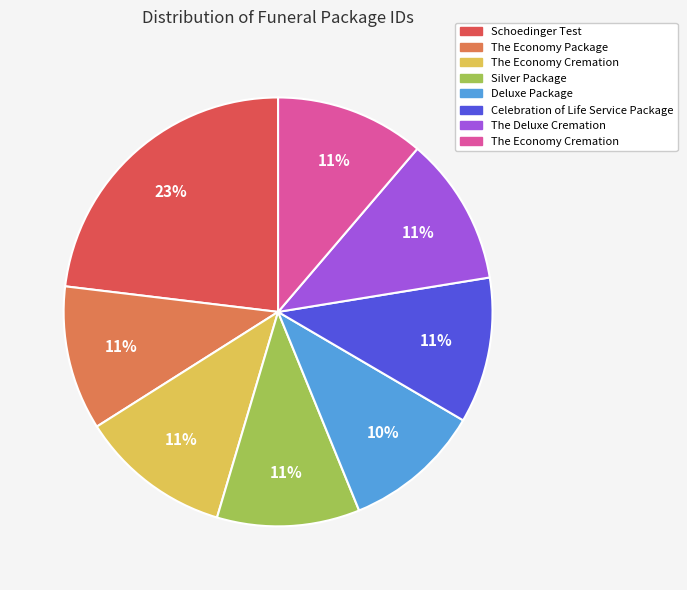

Is there a majority slice in this chart?

No